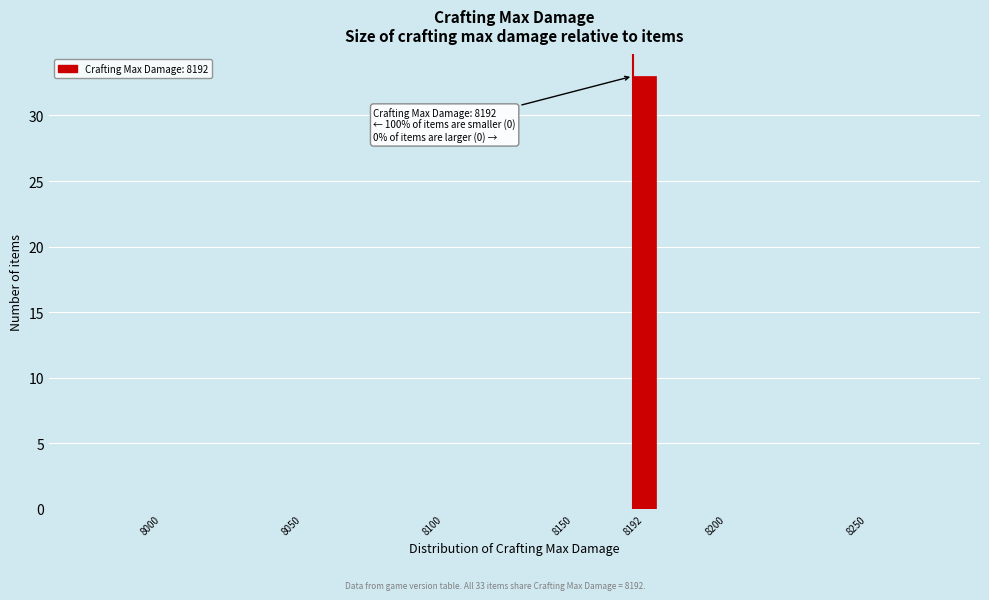

Reading left to right, extract all data points from this chart.

8000=0	8050=0	8100=0	8150=0	8192=33	8200=0	8250=0